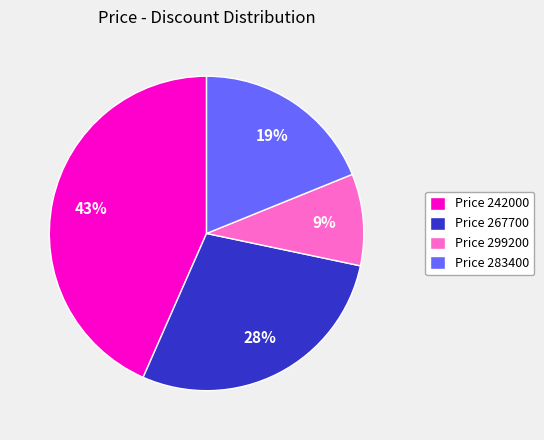

Does Price 242000 represent more than half of the total?

No